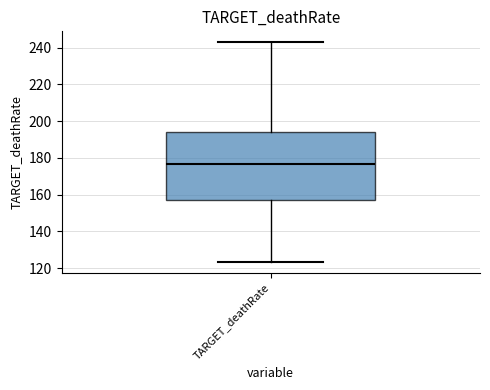

Transcribe this box plot: give where the median line is, the range the box spans, and where the two whiskers end, as read against the y-axis. The values are not printed on the chart, so give them approximately, as read against the axis.

median 176, box 158 to 194, whiskers 124 to 242